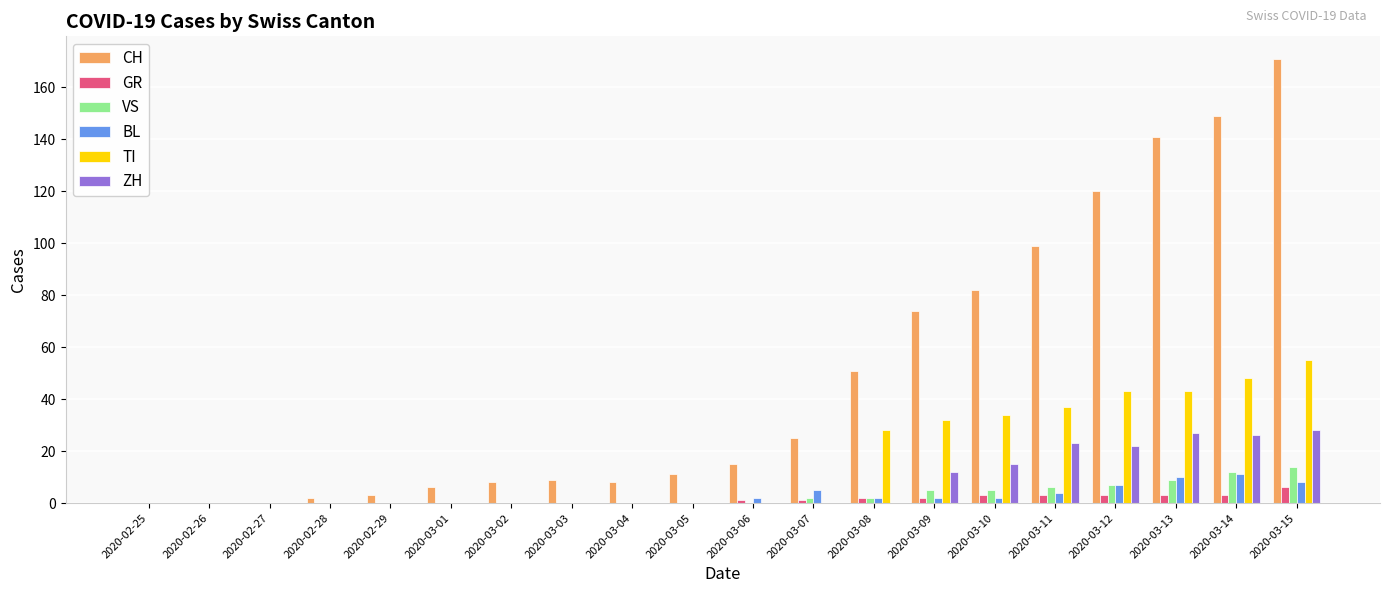

At which category is the sum across all series the highest?

2020-03-15